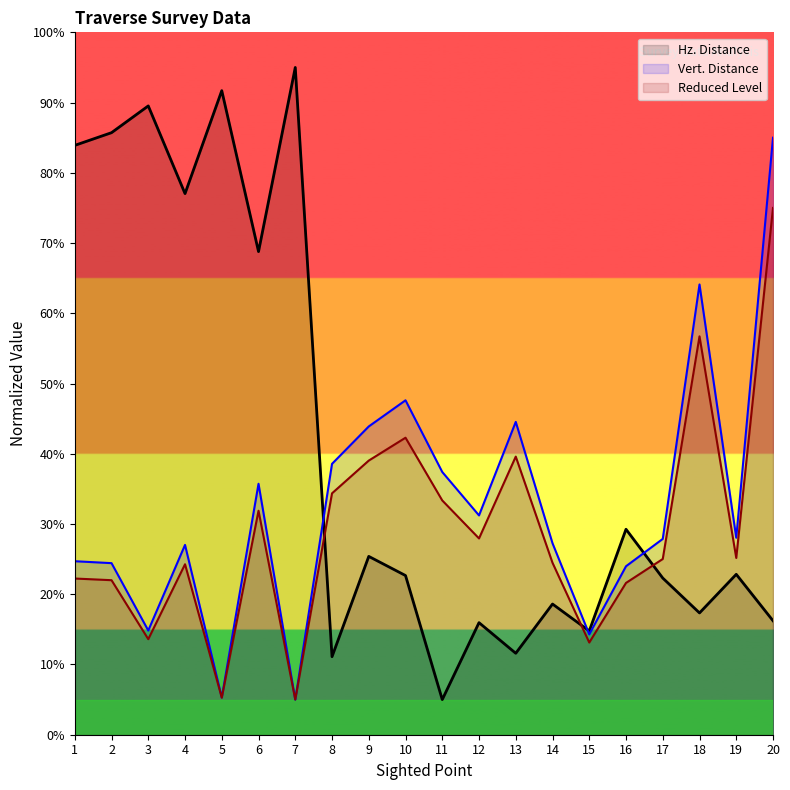

What are all the series names shown in the legend?

Hz. Distance, Vert. Distance, Reduced Level